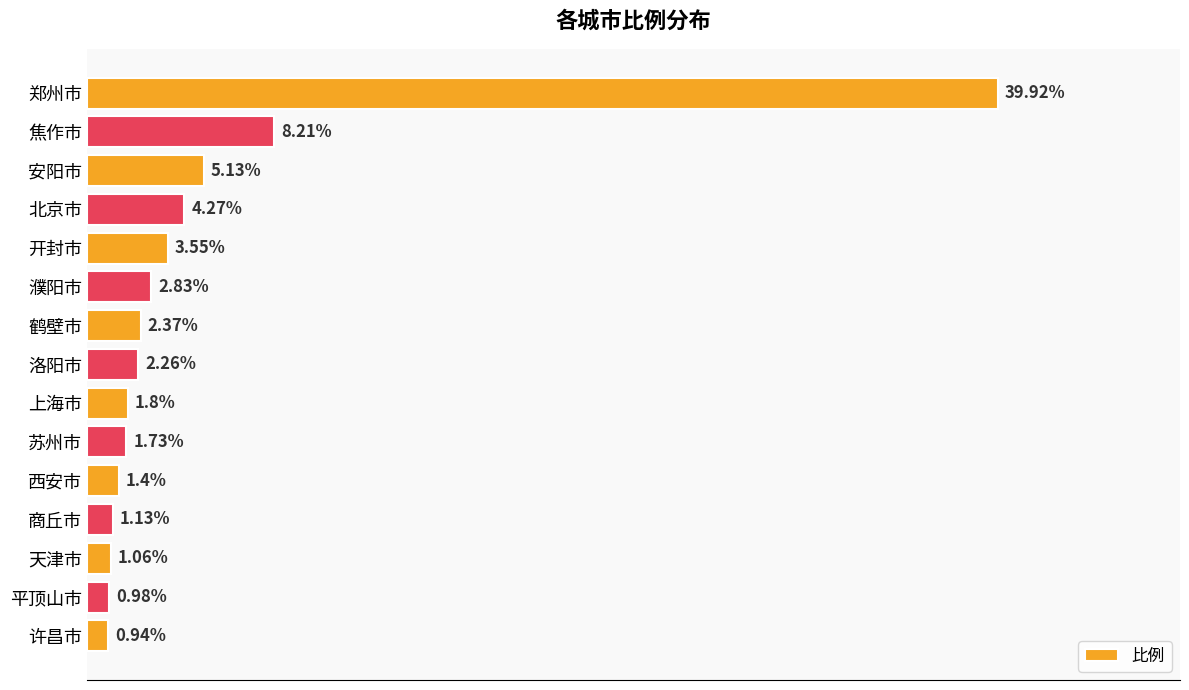

Where is the data nearest to the value 20?

焦作市